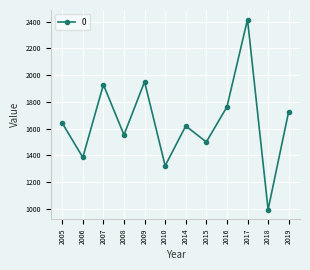

Is this an area chart (filled region under the line)?

No